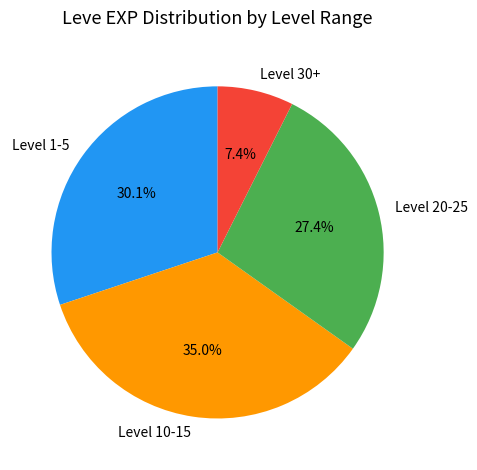

What is the largest slice in the pie chart?

Level 10-15